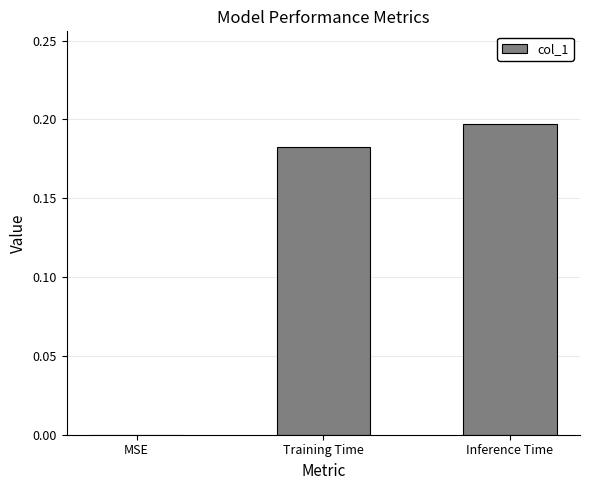

Are the bars horizontal?

No